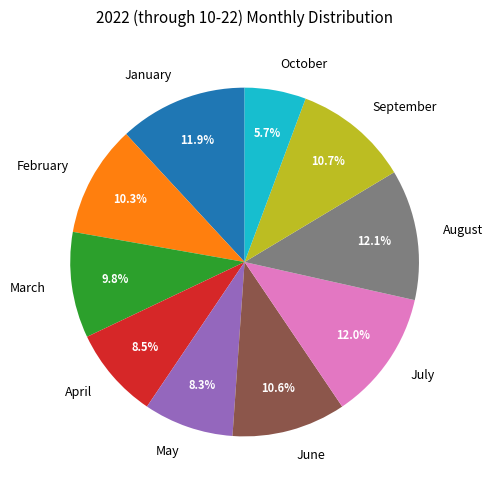

To the nearest percent, what is the difference between the largest and smallest slice percentages?

6%